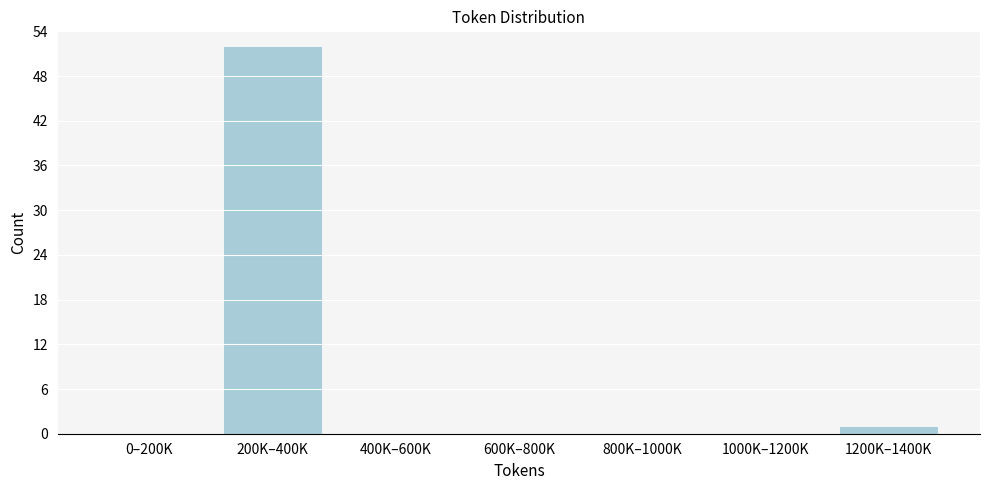

Reading left to right, extract all data points from this chart.

0–200K=0	200K–400K=52	400K–600K=0	600K–800K=0	800K–1000K=0	1000K–1200K=0	1200K–1400K=1